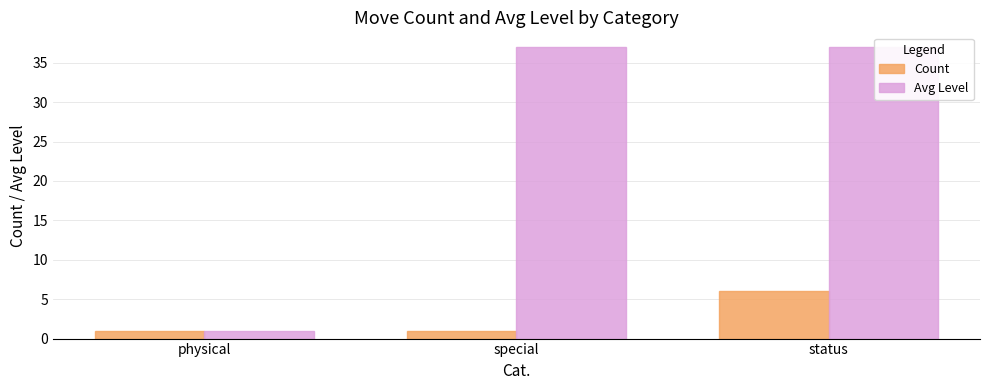

The value of Count at special is 1. True or false?

False